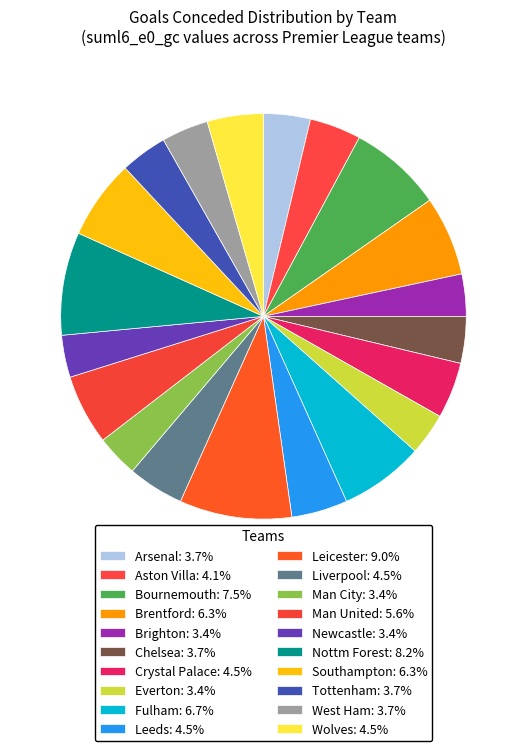

How many slices are in this pie chart?

20